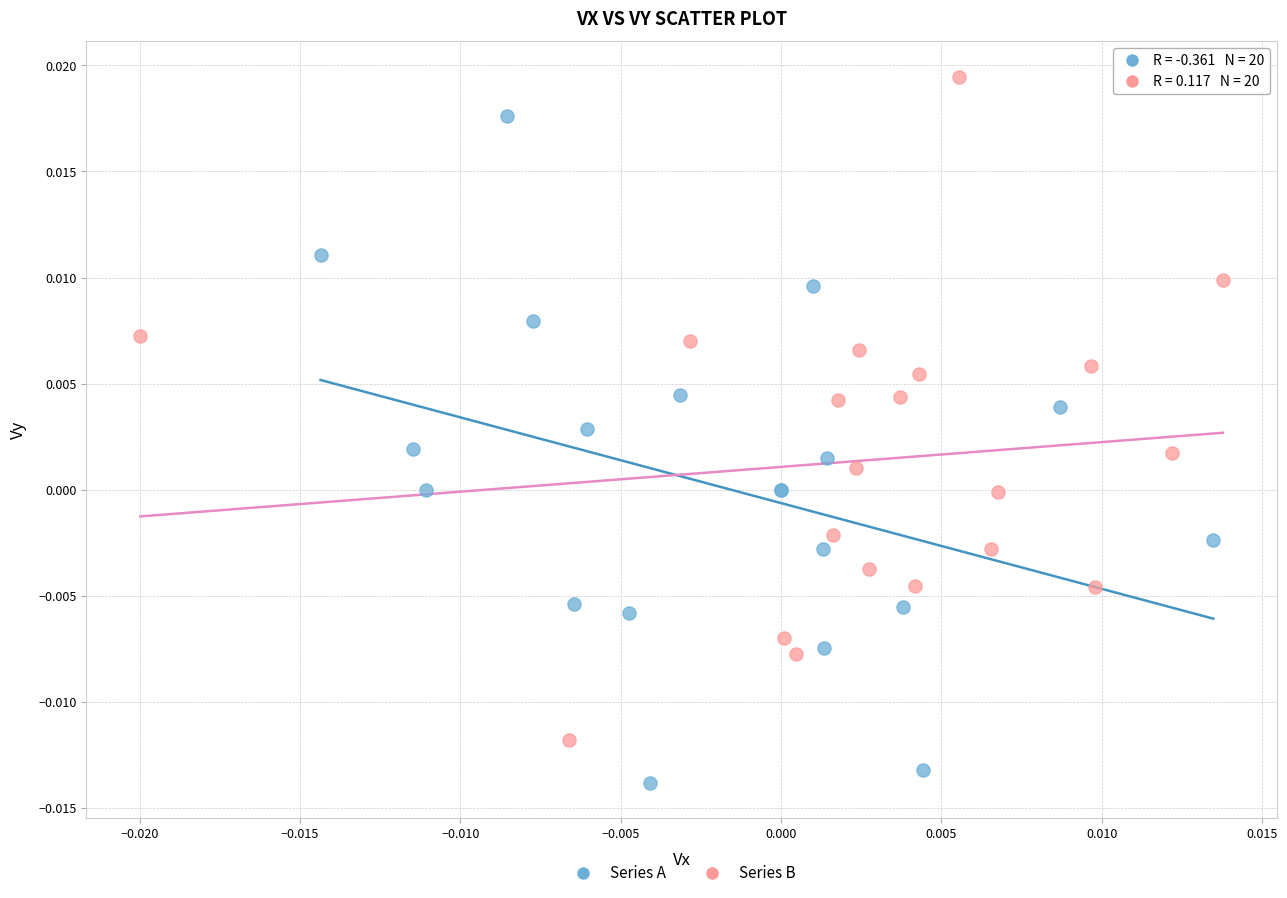

Which series contains the highest Y value?

Series B